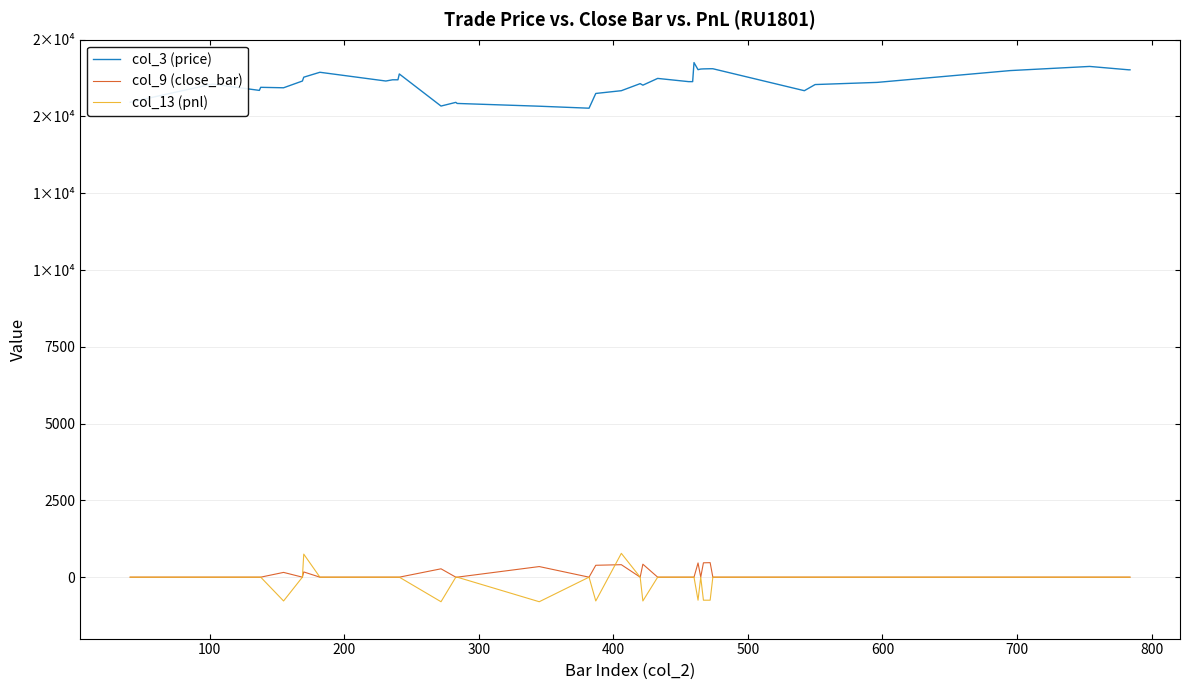

What are all the series names shown in the legend?

col_3 (price), col_9 (close_bar), col_13 (pnl)